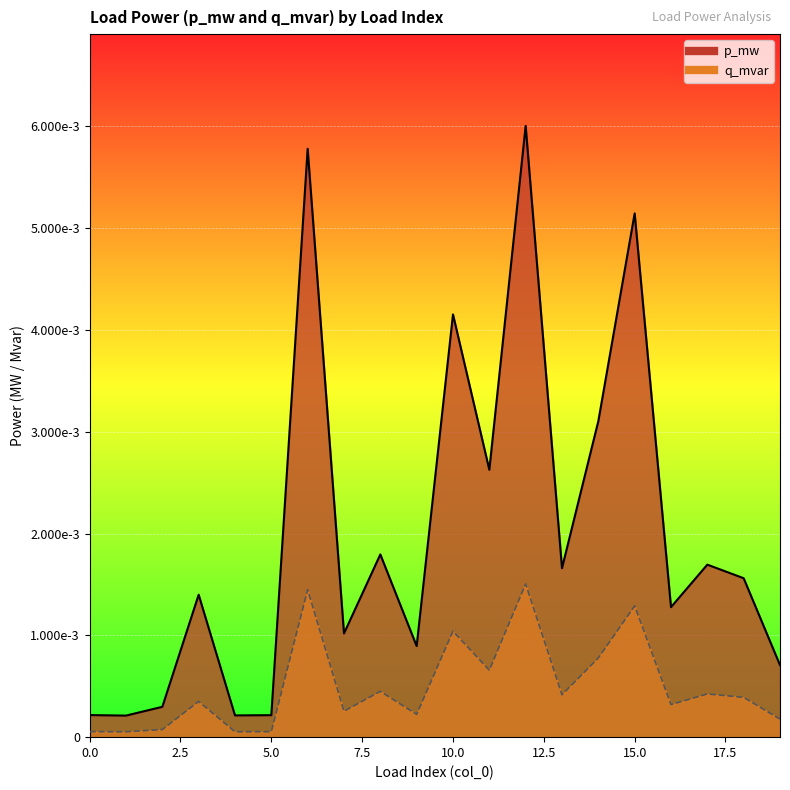

Is the value of p_mw at 11 greater than the value of q_mvar at 8?

Yes